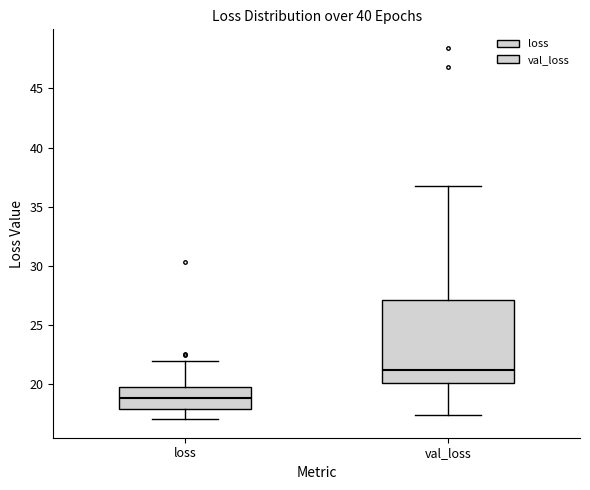

Which box has the highest median line?

val_loss